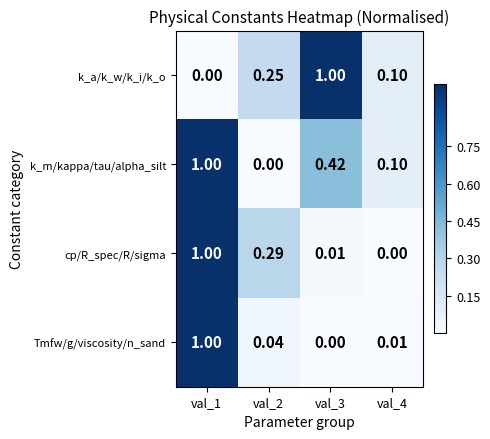

Between val_3 and val_4, which series saw the biggest shift?

k_a/k_w/k_i/k_o